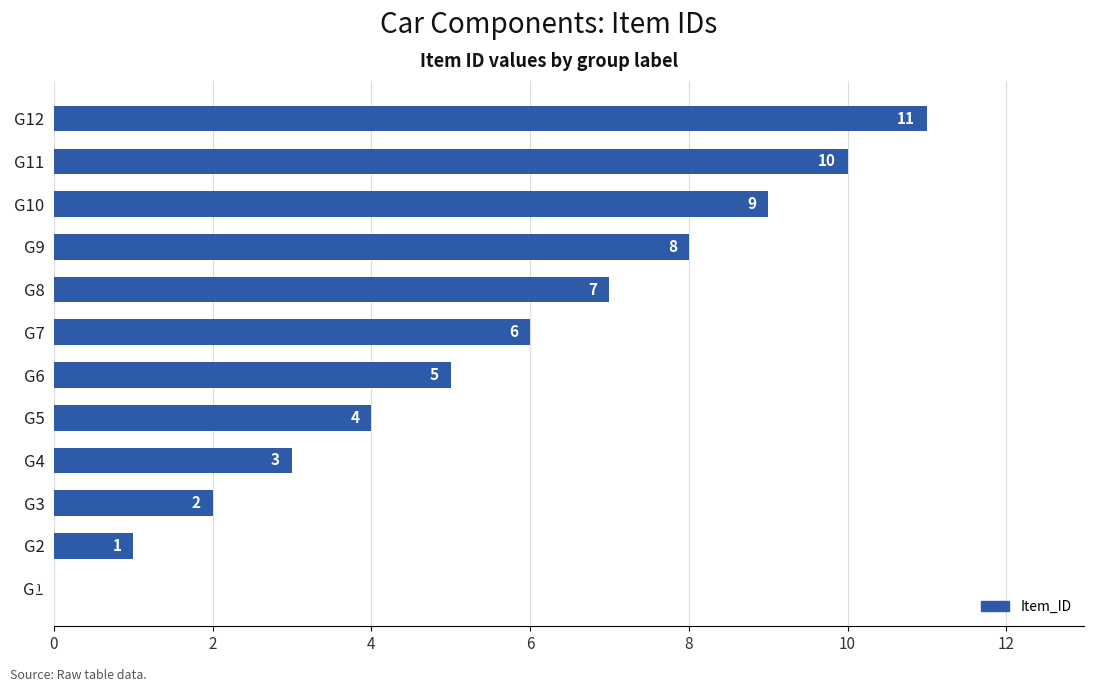

What is the change in value from G8 to G9?

+1